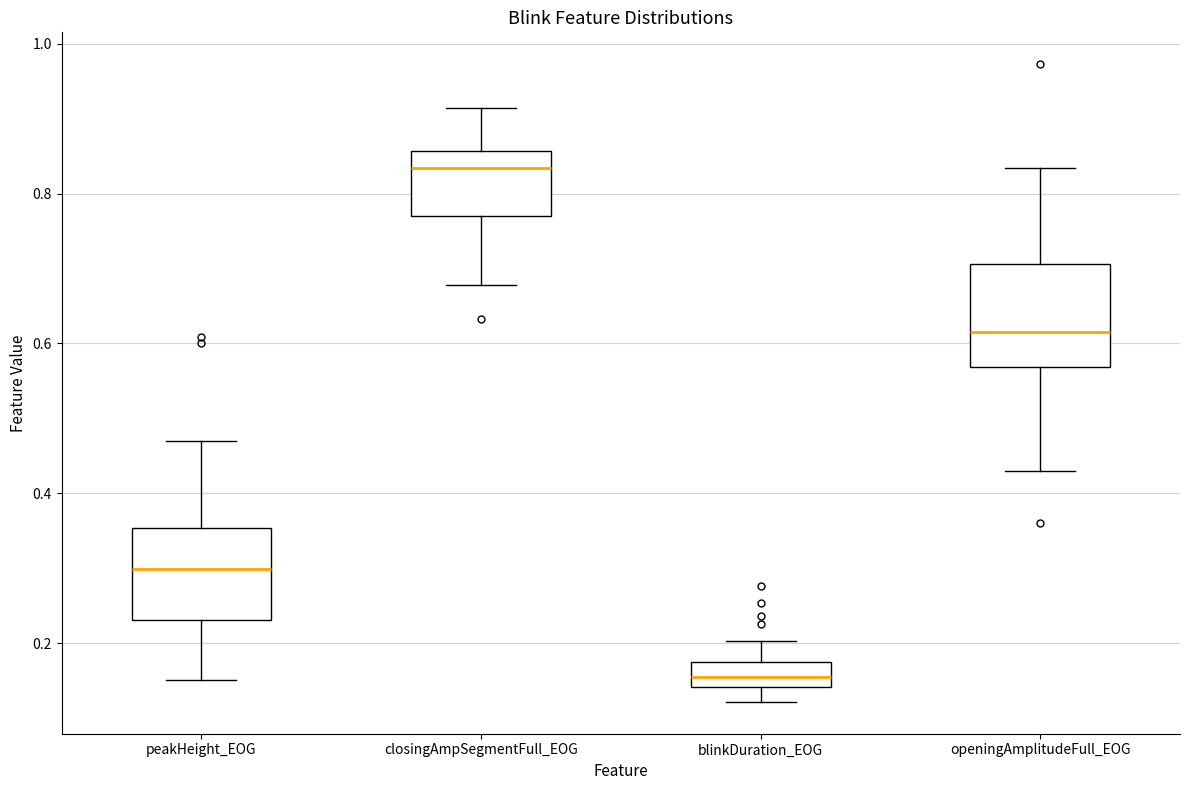

Where is the upper edge of the box for peakHeight_EOG on the y-axis? The values are not printed on the chart, so give them approximately, as read against the axis.

0.36